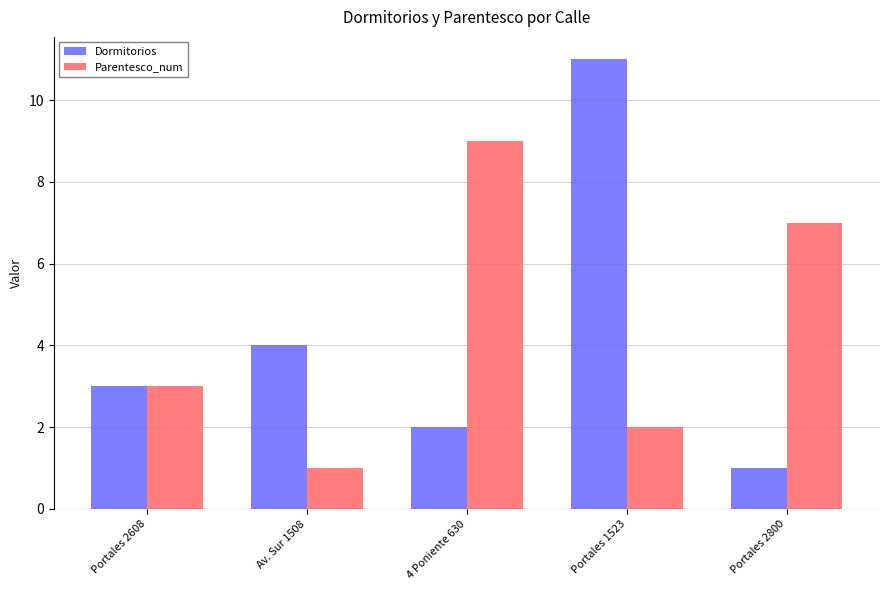

At which category is the sum across all series the highest?

Portales 1523